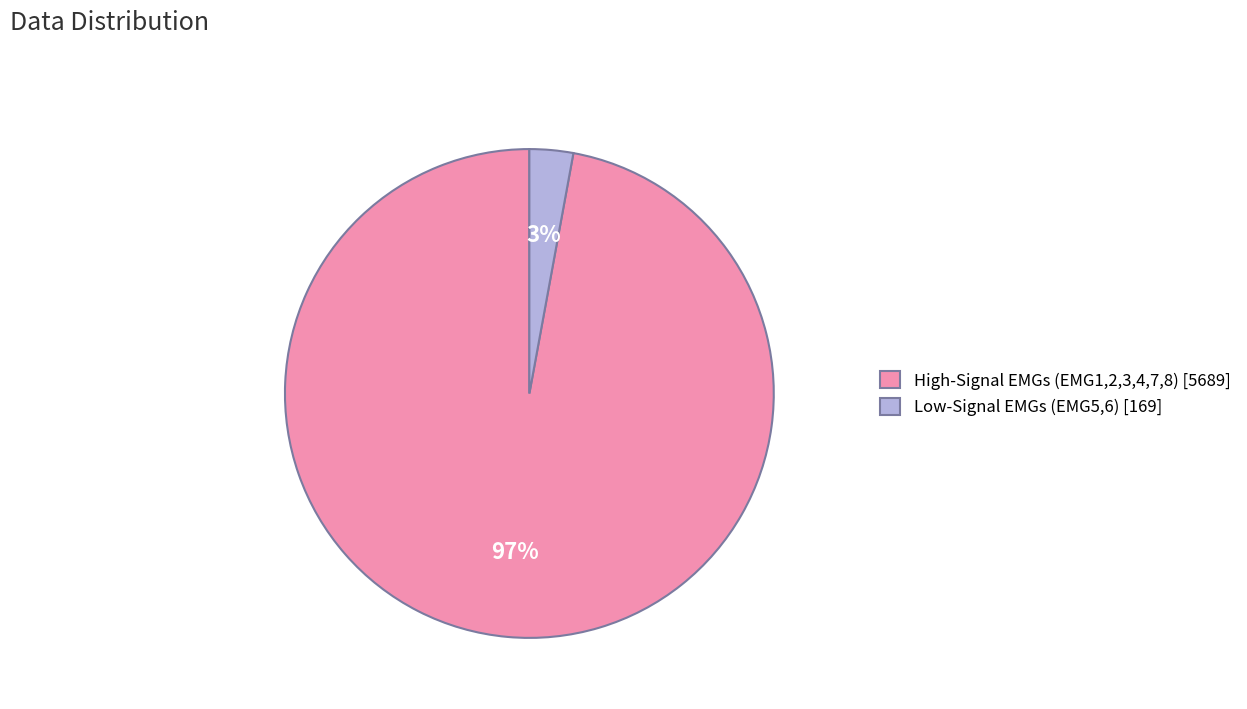

To the nearest percent, what is the difference between the Low-Signal EMGs (EMG5,6) [169] and High-Signal EMGs (EMG1,2,3,4,7,8) [5689] slice percentages?

94%